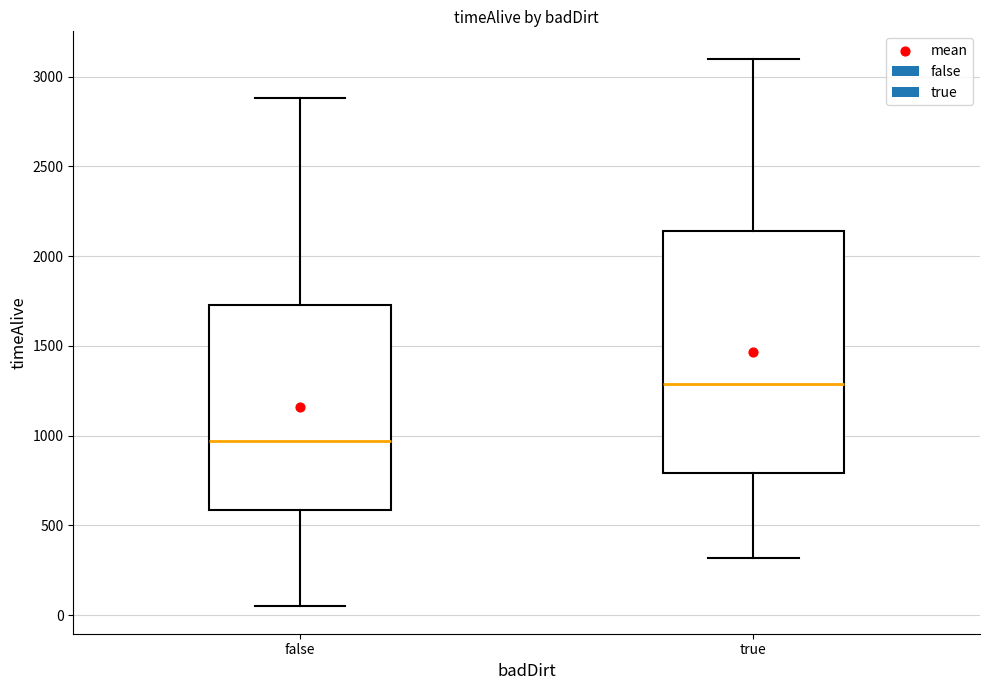

Which box's median line is the lowest?

false